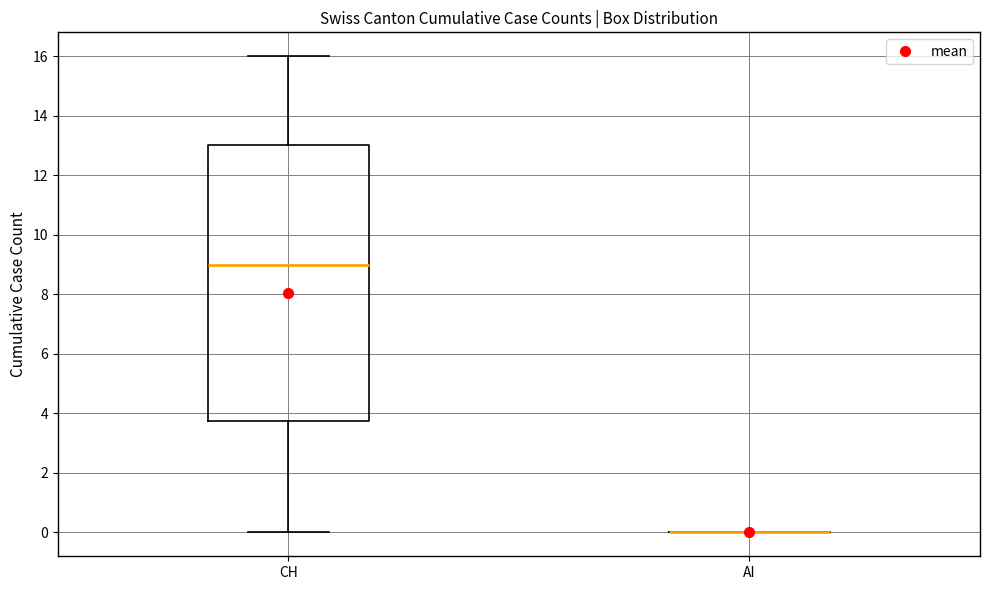

Where is the lower edge of the box for CH on the y-axis? The values are not printed on the chart, so give them approximately, as read against the axis.

3.8